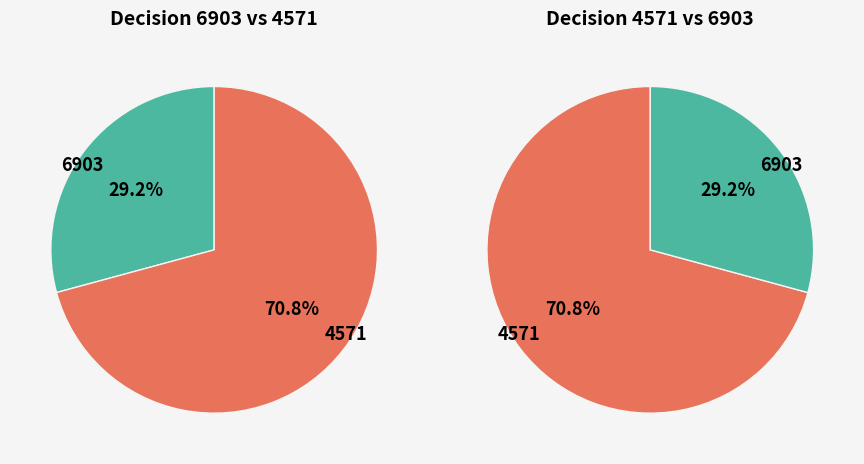

To the nearest percent, what is the average slice percentage?

50%